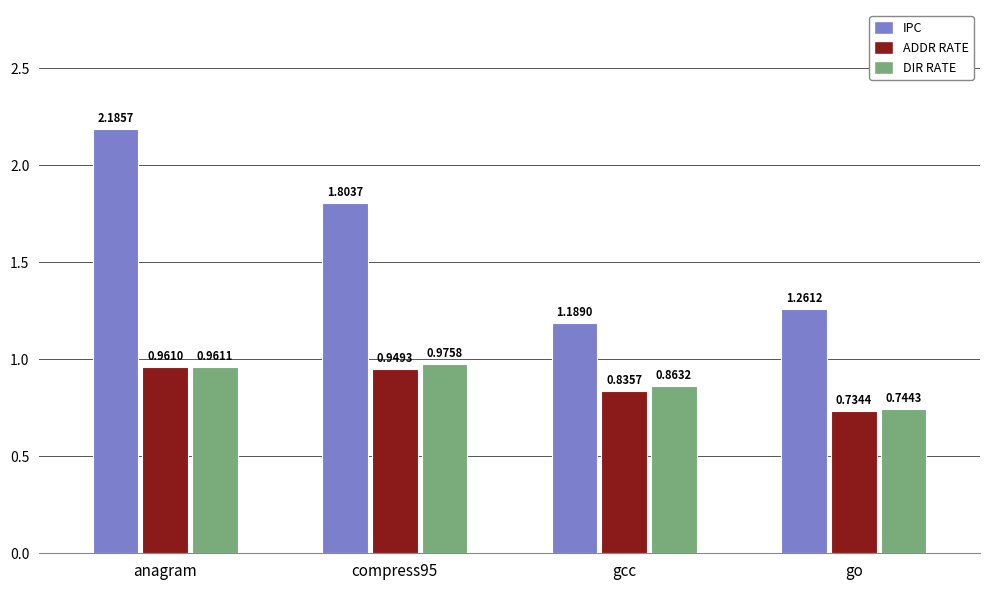

Where is DIR RATE nearest to the value 0?

go